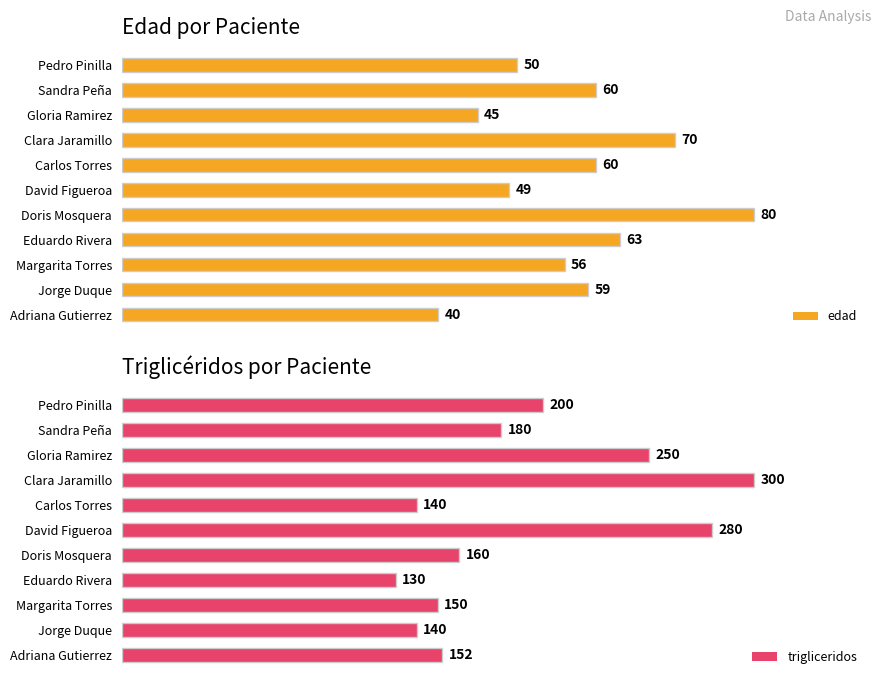

At which label does trigliceridos reach its peak?

Clara Jaramillo